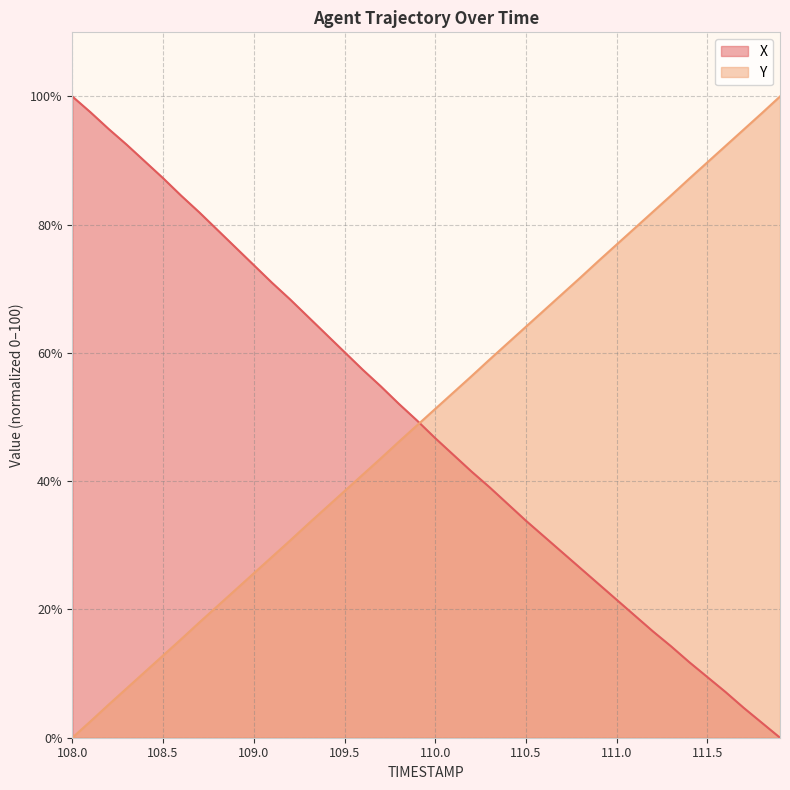

How many intersections are there between Y and X?

1